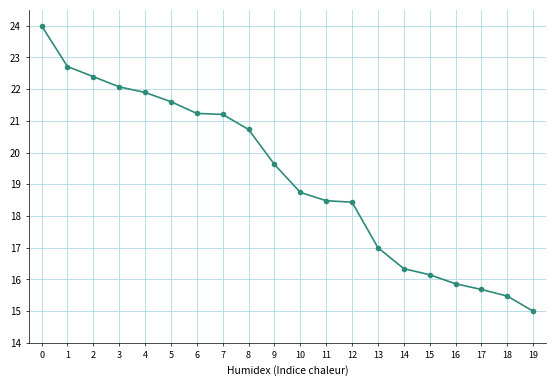

What is the difference between the maximum and minimum values?

9.0